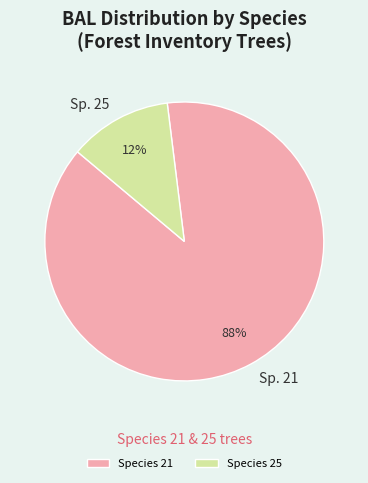

Rank the categories by value from highest to lowest.

Species 21, Species 25